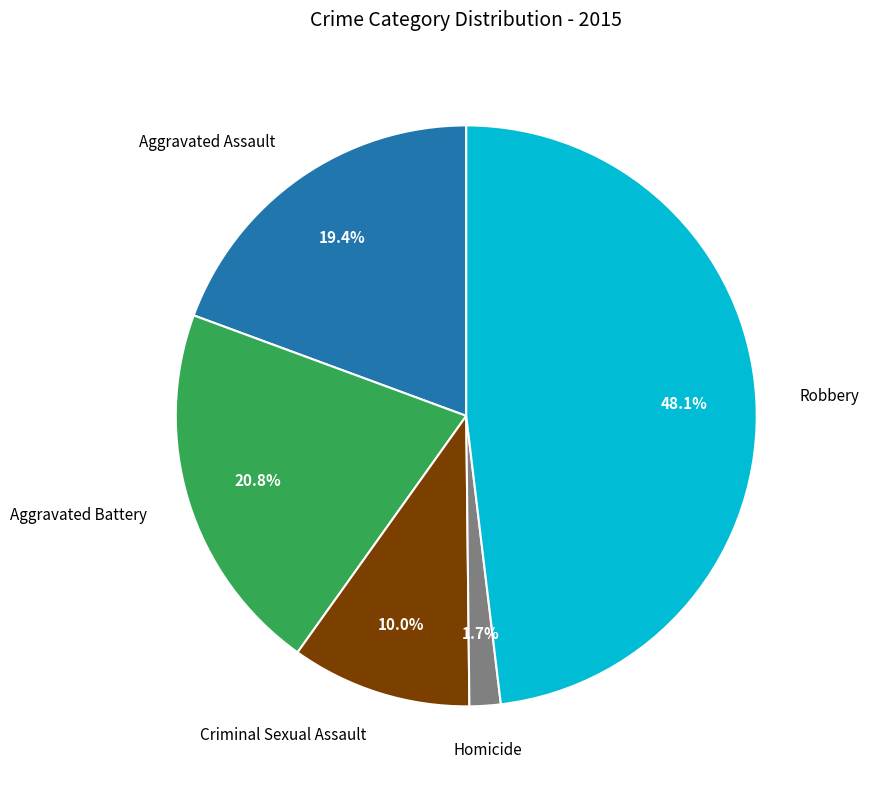

Is there a majority slice in this chart?

No